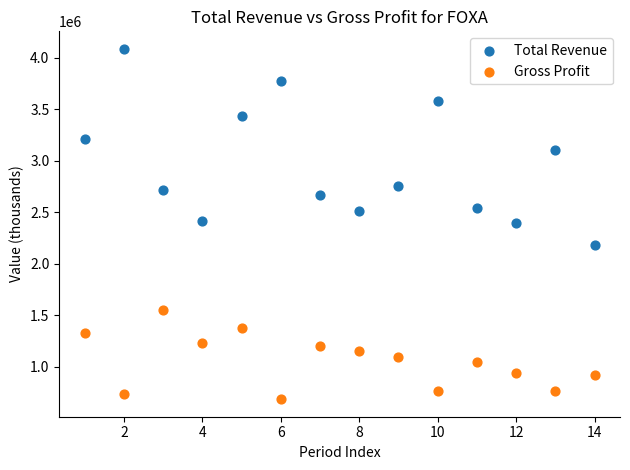

What are all the series names shown in the legend?

Total Revenue, Gross Profit